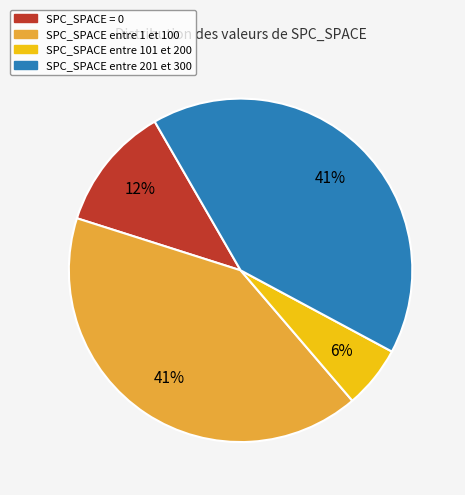

Is there any slice that represents more than half of the pie?

No